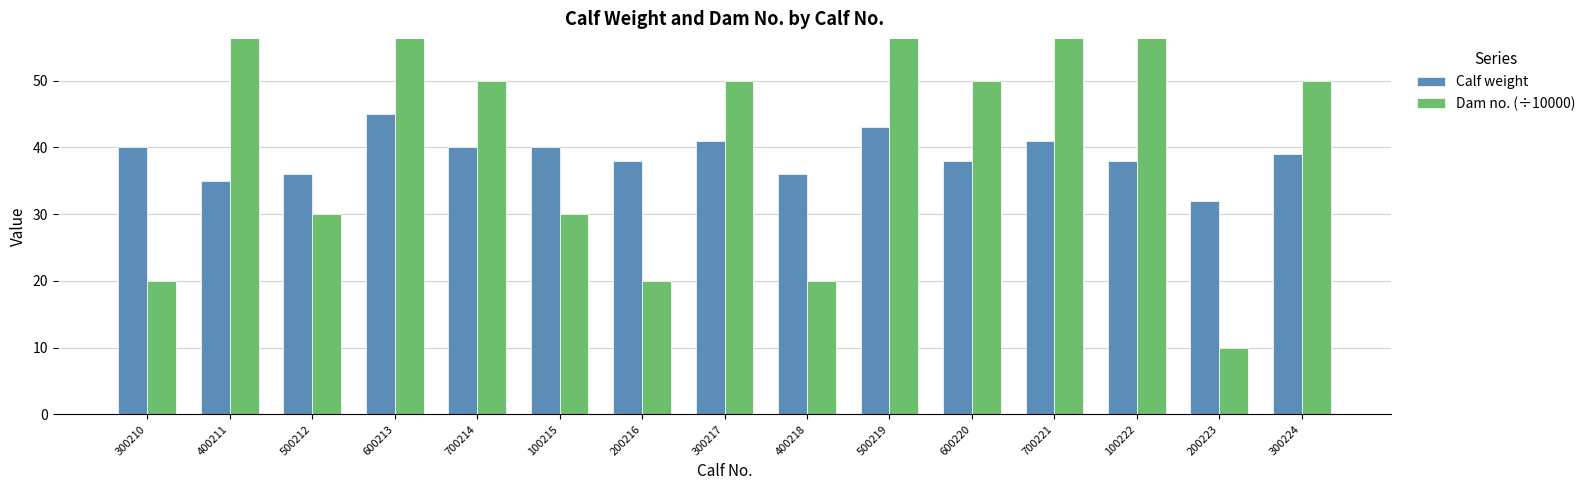

How many bars are there in total?

30